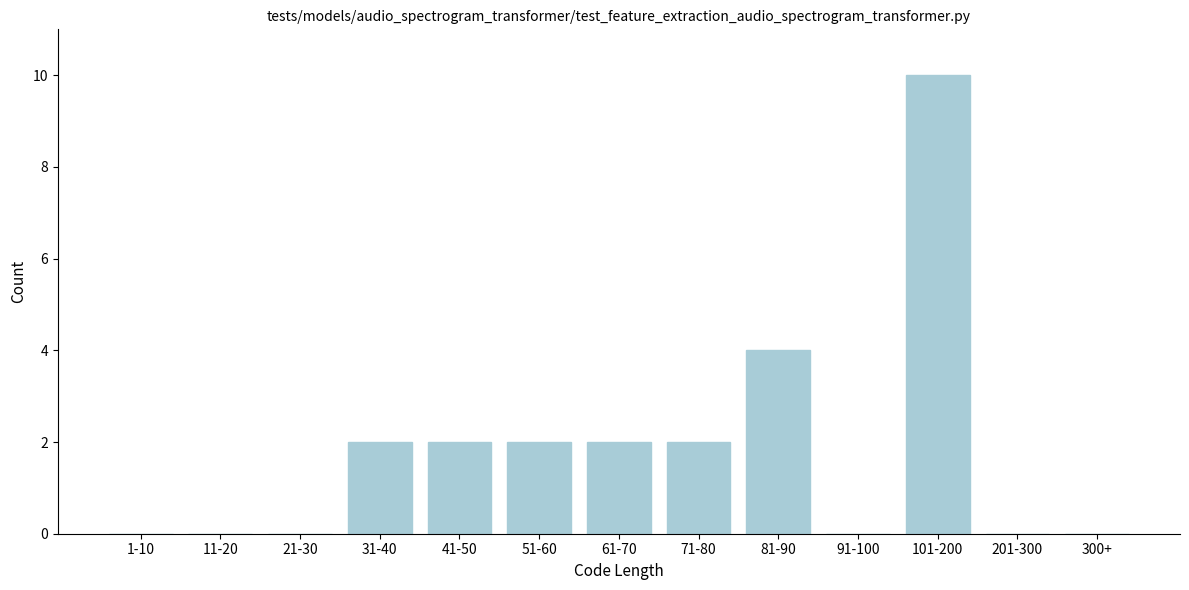

Reading left to right, list all the values displayed in this chart.

1-10=0	11-20=0	21-30=0	31-40=2	41-50=2	51-60=2	61-70=2	71-80=2	81-90=4	91-100=0	101-200=10	201-300=0	300+=0